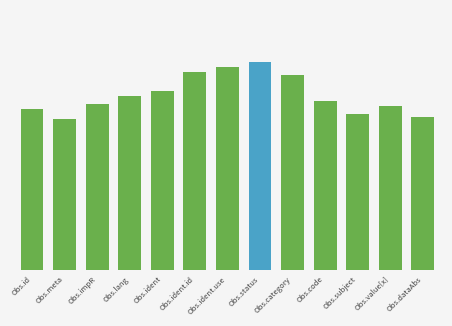

What is the value of the 11th bar from the left?

0.6